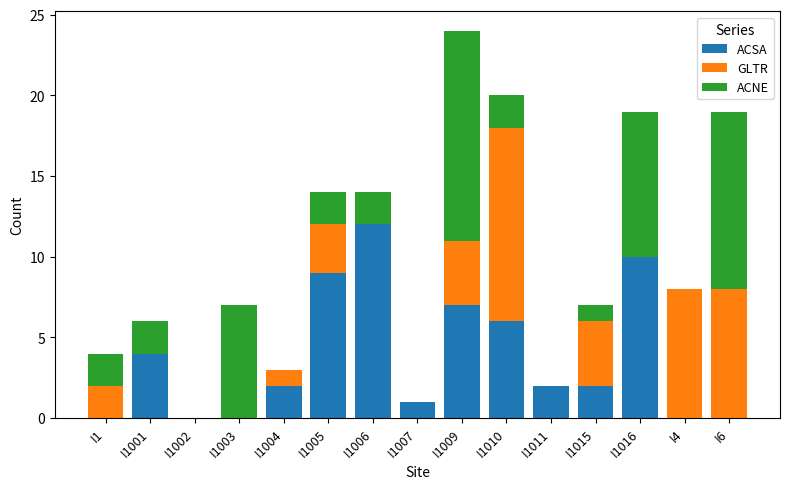

How many categories are shown in the chart?

15